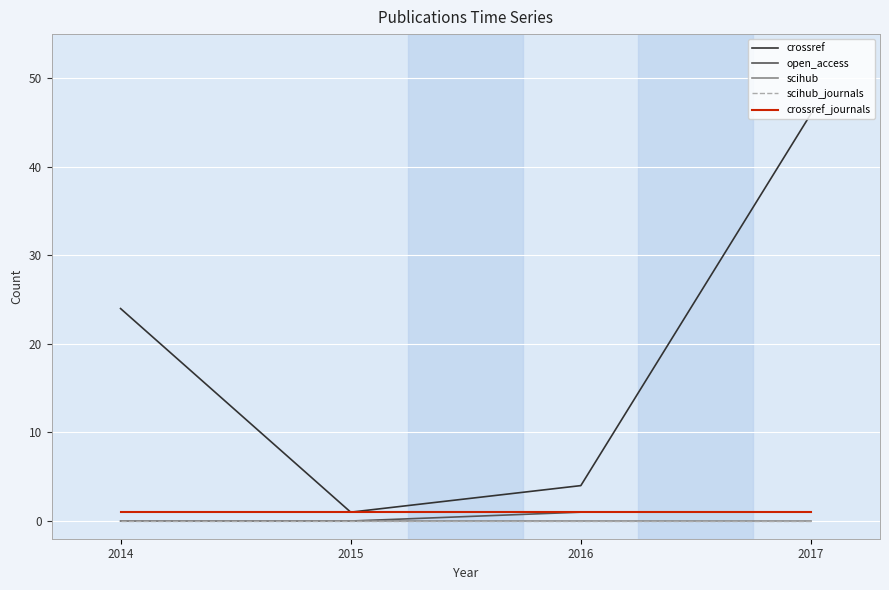

List the series in order of their peak value, lowest first.

scihub, scihub_journals, open_access, crossref_journals, crossref